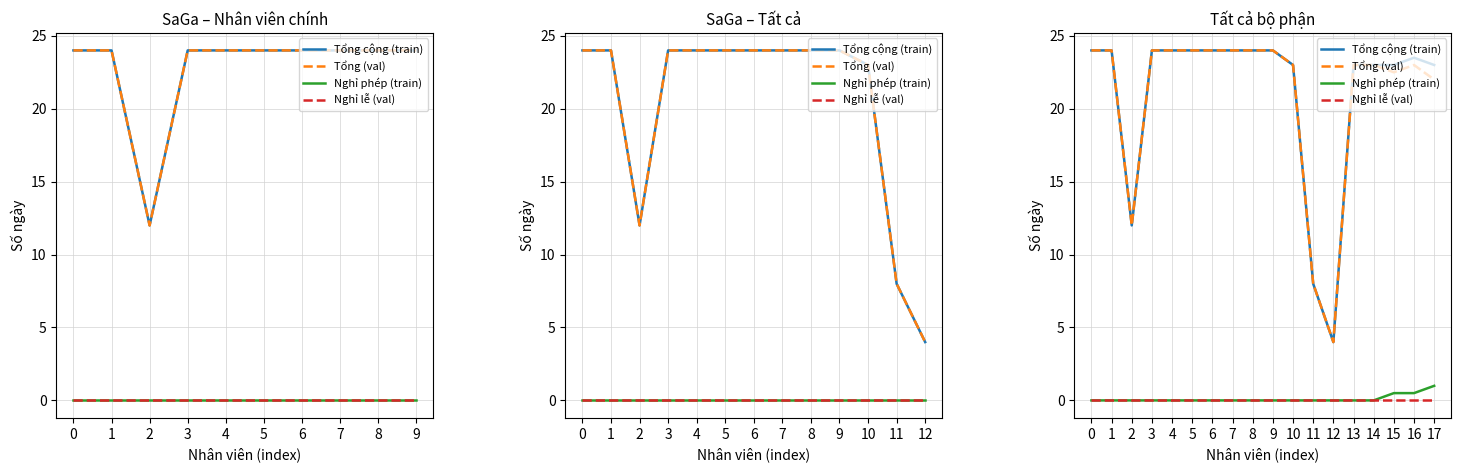

Rank the series by their maximum value, from lowest to highest.

Nghỉ lễ (val), Nghỉ phép (train), Tổng cộng (train), Tổng (val)